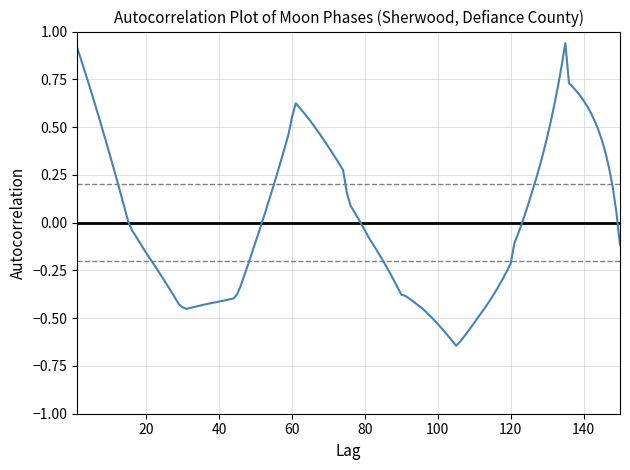

What is the difference between the maximum and minimum values?

1.6